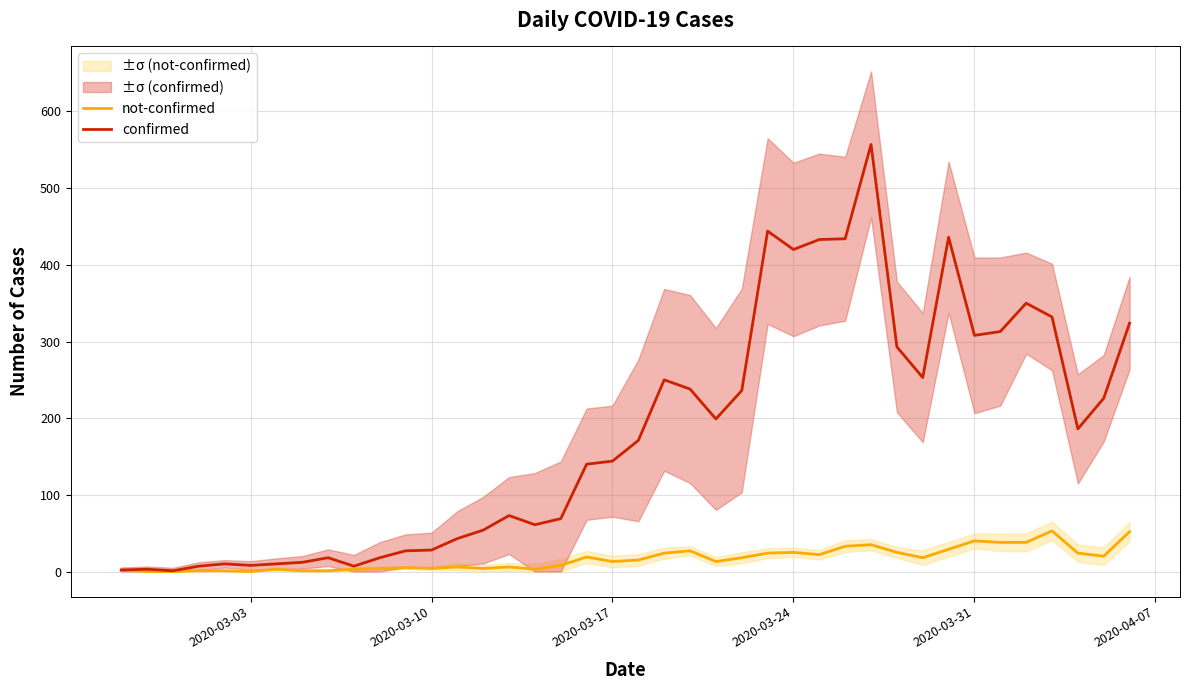

What is the highest value of the not-confirmed series?

53